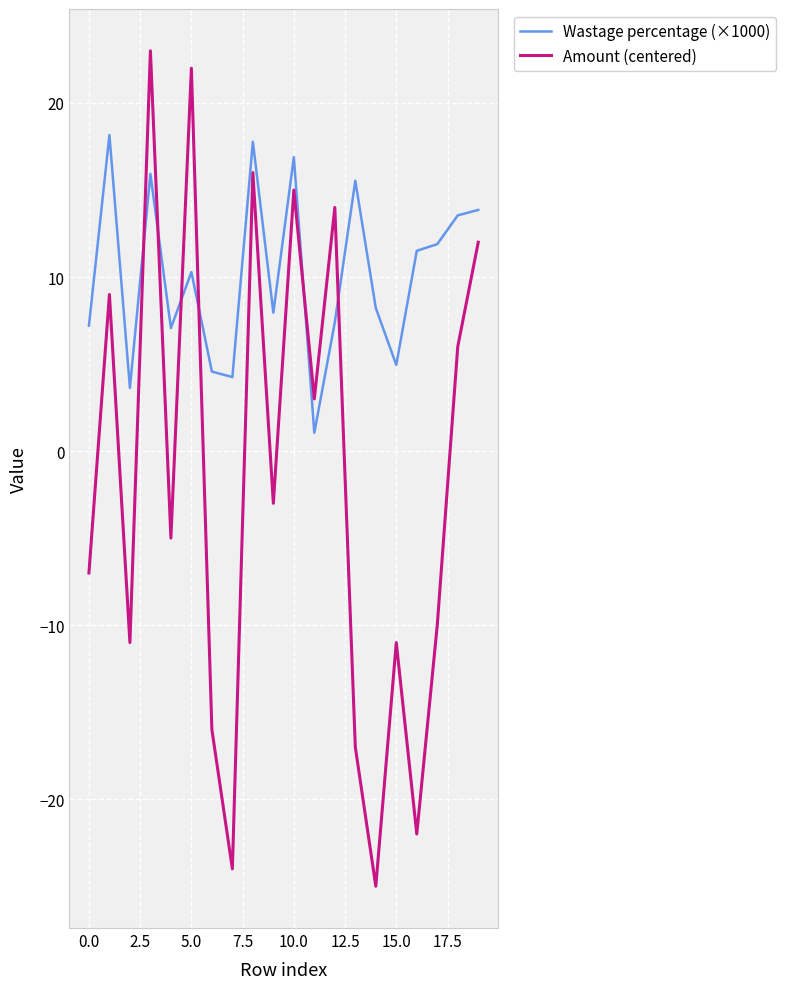

Which series has the widest spread of values?

Amount (centered)